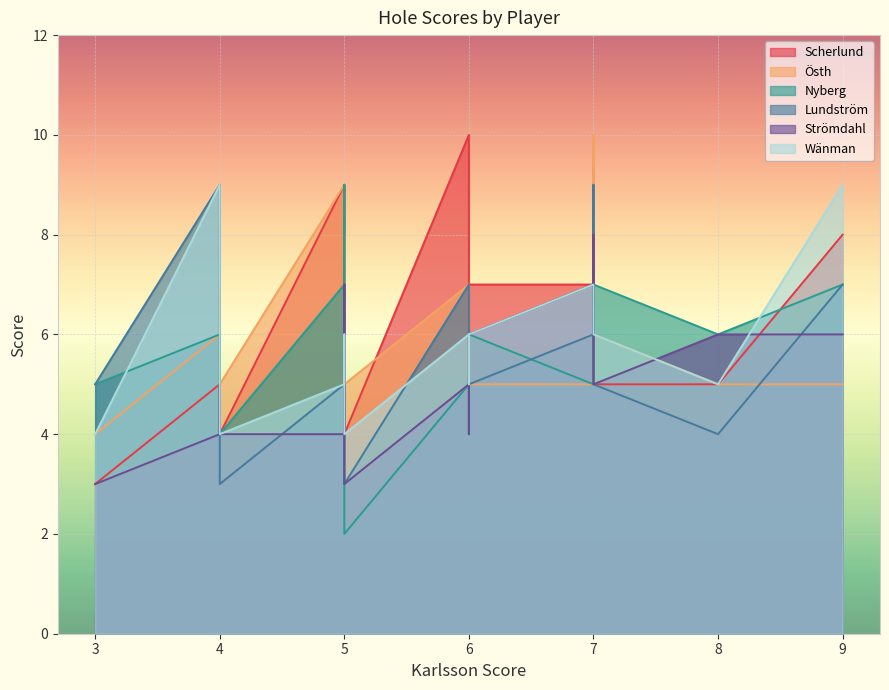

What is the lowest value of the Nyberg series?

2